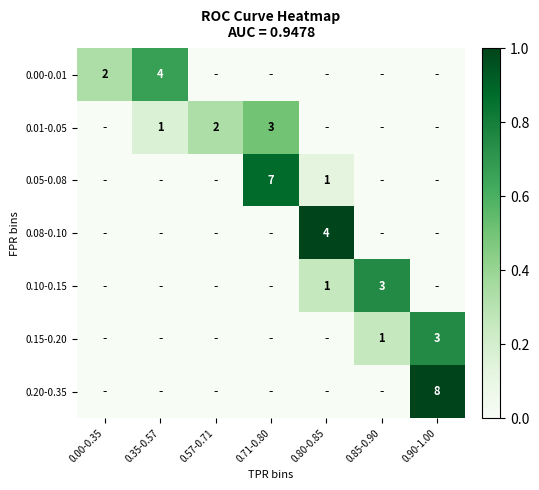

True or false: 0.01-0.05 has a value of 4 at 0.71-0.80.

False